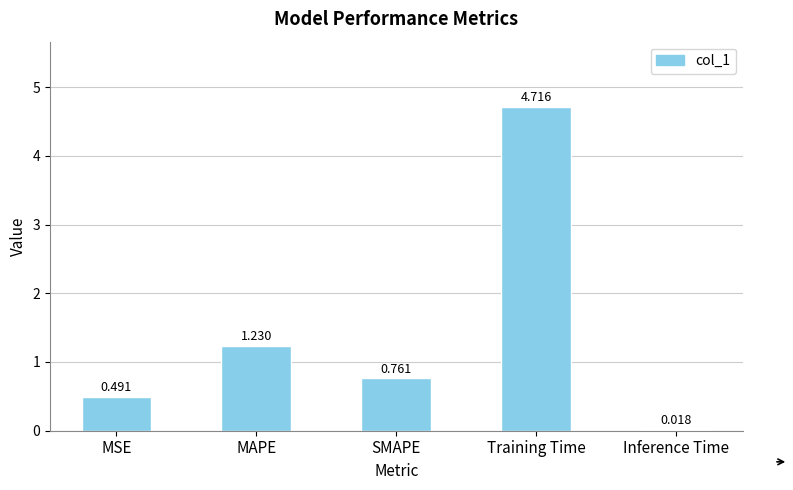

The chart shows a value of 4.7 at Training Time. True or false?

True